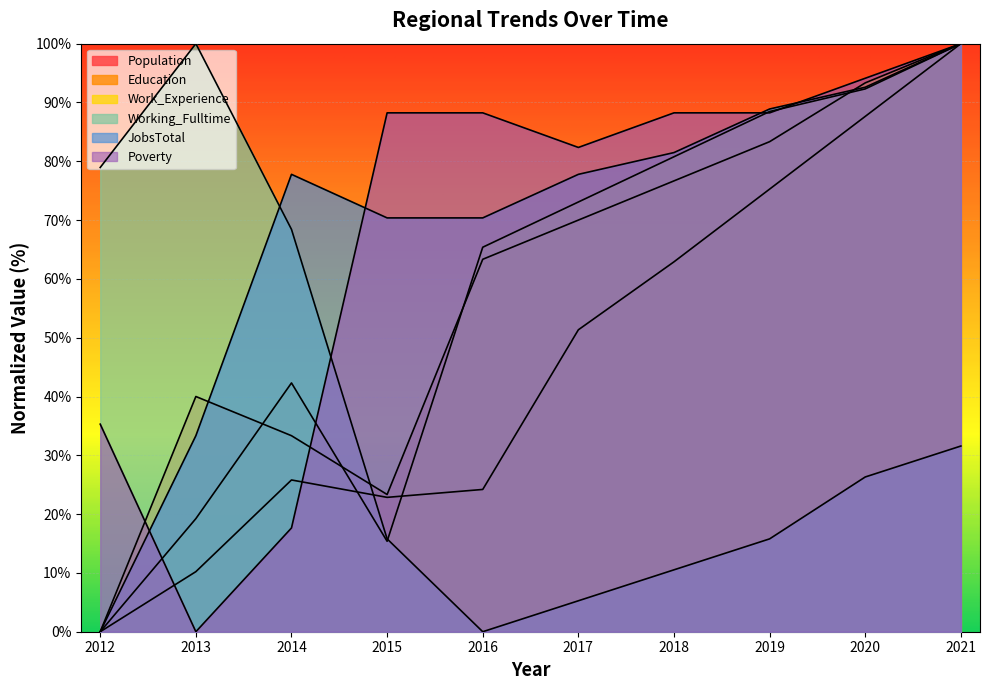

What are all the series names shown in the legend?

Population, Education, Work_Experience, Working_Fulltime, JobsTotal, Poverty